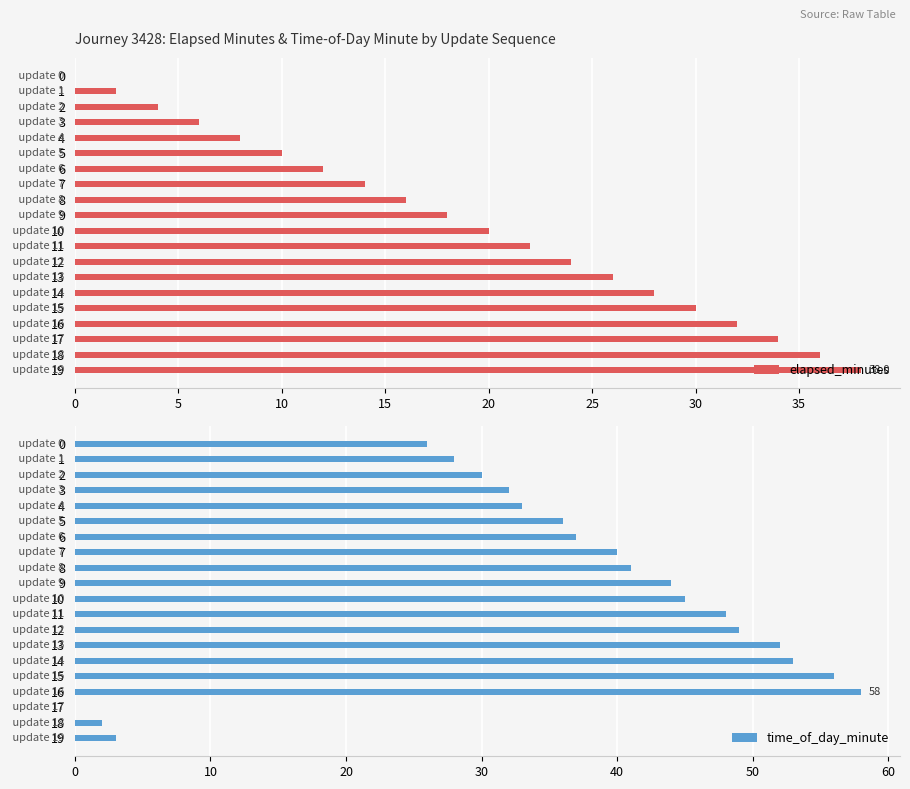

At which label does elapsed_minutes reach its peak?

19